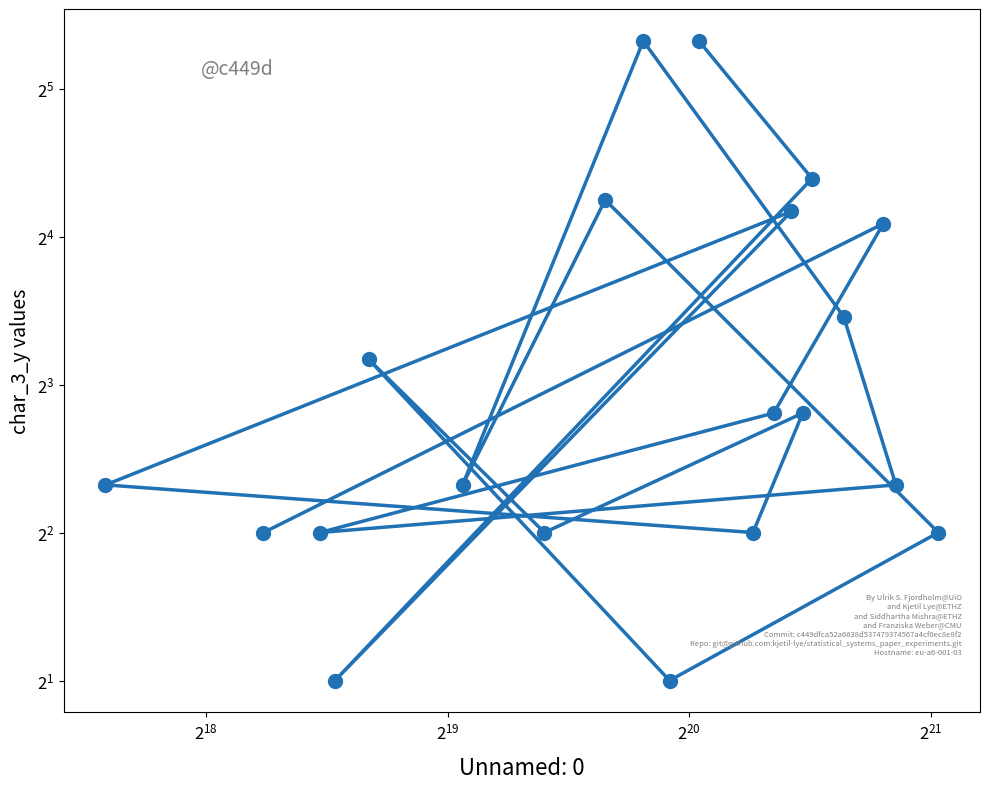

Reading left to right, extract all data points from this chart.

4	17	7	4	5	11	40	5	19	4	2	9	4	7	4	5	18	2	21	40